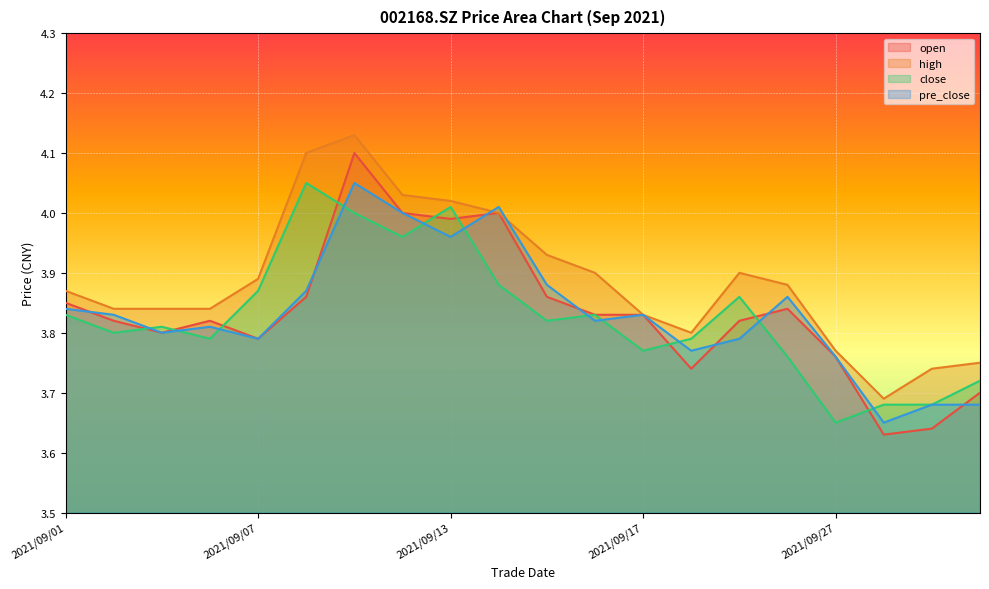

Reading left to right, list all the values displayed in this chart.

open: 2021/09/01=3.9	2021/09/02=3.8	2021/09/03=3.8	2021/09/06=3.8	2021/09/07=3.8	2021/09/08=3.9	2021/09/09=4.1	2021/09/10=4.0	2021/09/13=4.0	2021/09/14=4.0	2021/09/15=3.9	2021/09/16=3.8	2021/09/17=3.8	2021/09/22=3.7	2021/09/23=3.8	2021/09/24=3.8	2021/09/27=3.8	2021/09/28=3.6	2021/09/29=3.6	2021/09/30=3.7
high: 2021/09/01=3.9	2021/09/02=3.8	2021/09/03=3.8	2021/09/06=3.8	2021/09/07=3.9	2021/09/08=4.1	2021/09/09=4.1	2021/09/10=4.0	2021/09/13=4.0	2021/09/14=4.0	2021/09/15=3.9	2021/09/16=3.9	2021/09/17=3.8	2021/09/22=3.8	2021/09/23=3.9	2021/09/24=3.9	2021/09/27=3.8	2021/09/28=3.7	2021/09/29=3.7	2021/09/30=3.8
close: 2021/09/01=3.8	2021/09/02=3.8	2021/09/03=3.8	2021/09/06=3.8	2021/09/07=3.9	2021/09/08=4.0	2021/09/09=4.0	2021/09/10=4.0	2021/09/13=4.0	2021/09/14=3.9	2021/09/15=3.8	2021/09/16=3.8	2021/09/17=3.8	2021/09/22=3.8	2021/09/23=3.9	2021/09/24=3.8	2021/09/27=3.6	2021/09/28=3.7	2021/09/29=3.7	2021/09/30=3.7
pre_close: 2021/09/01=3.8	2021/09/02=3.8	2021/09/03=3.8	2021/09/06=3.8	2021/09/07=3.8	2021/09/08=3.9	2021/09/09=4.0	2021/09/10=4.0	2021/09/13=4.0	2021/09/14=4.0	2021/09/15=3.9	2021/09/16=3.8	2021/09/17=3.8	2021/09/22=3.8	2021/09/23=3.8	2021/09/24=3.9	2021/09/27=3.8	2021/09/28=3.6	2021/09/29=3.7	2021/09/30=3.7